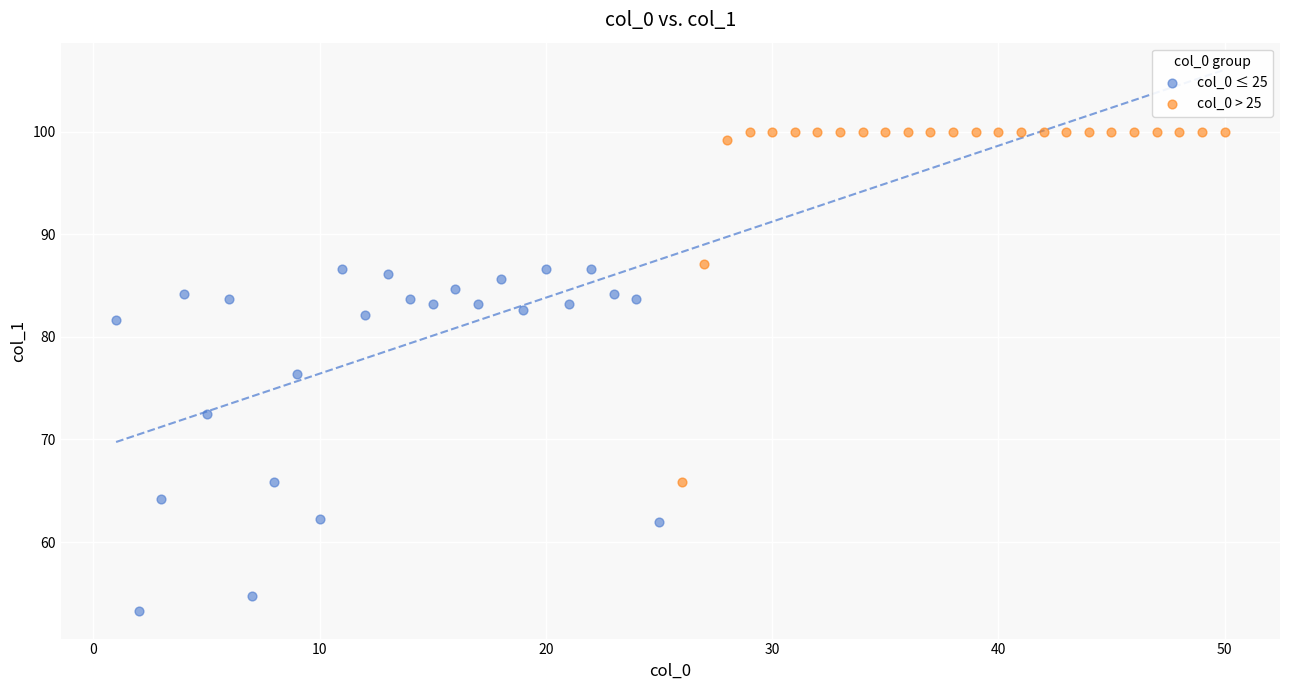

Which series contains the lowest Y value?

col_0 ≤ 25